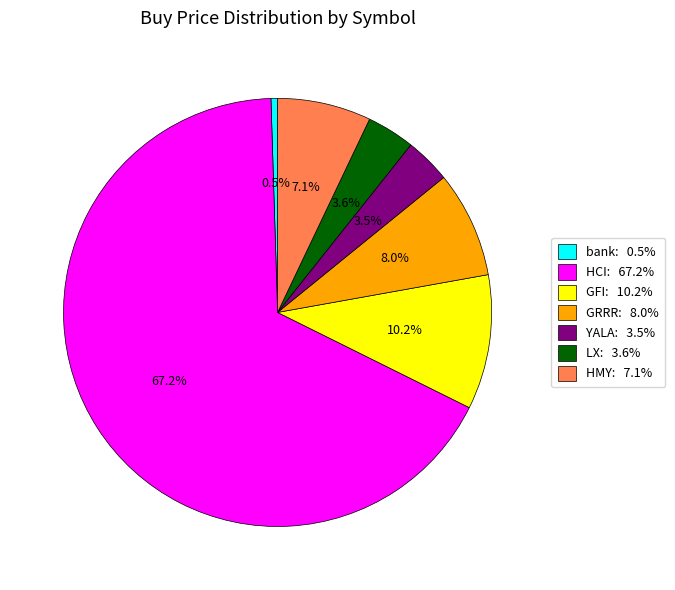

Is there a majority slice in this chart?

Yes